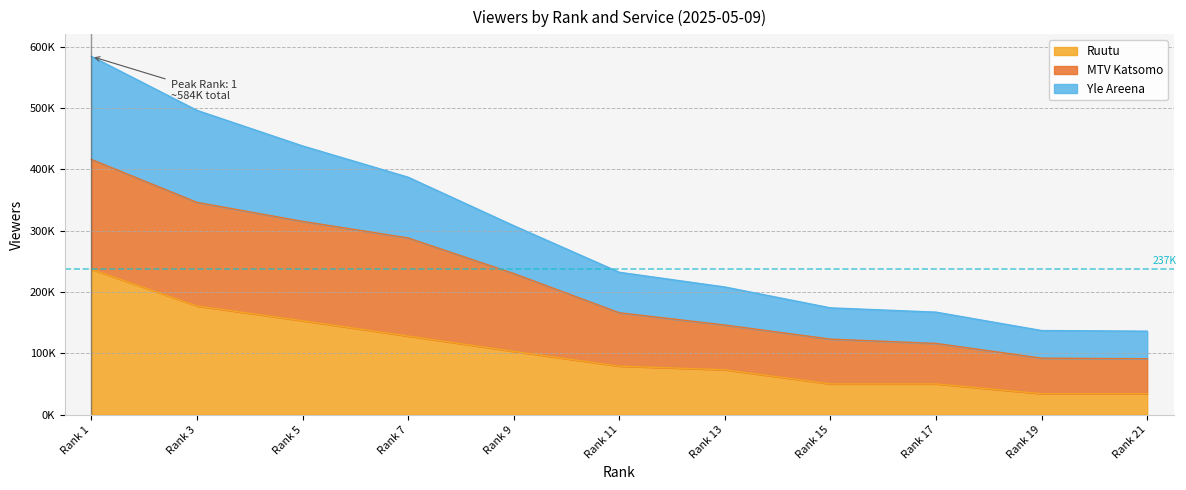

What is the value of the MTV Katsomo point at the 8th from the left?

123000